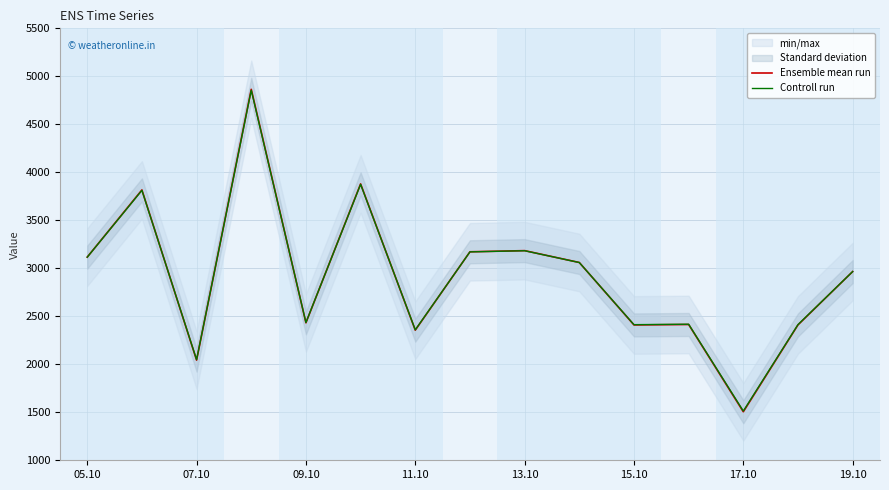

The value of Controll run at 09.10 is 2435.2. True or false?

True